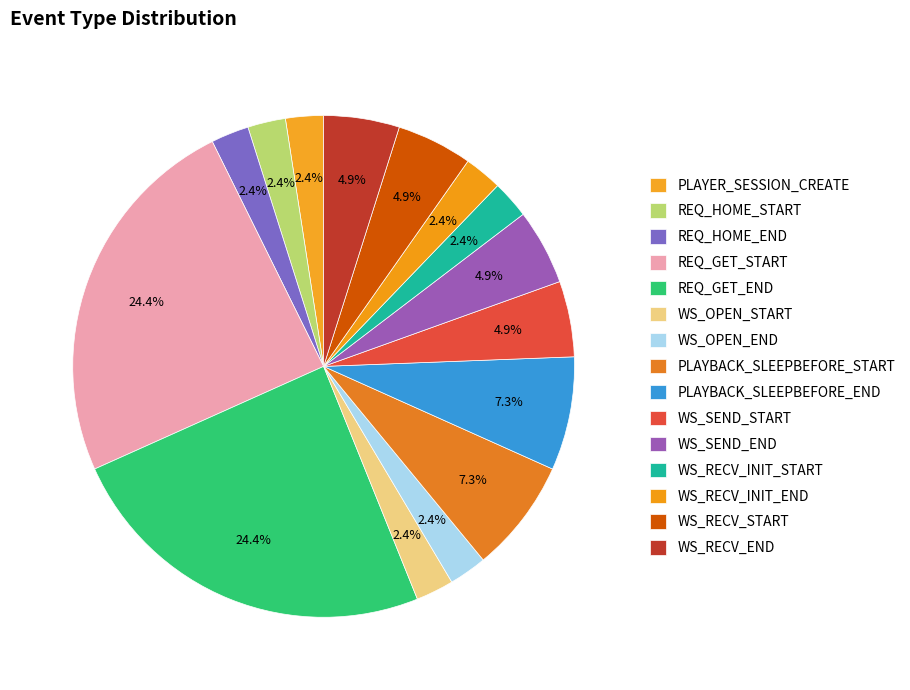

Which category has the smallest portion of the pie?

WS_OPEN_END